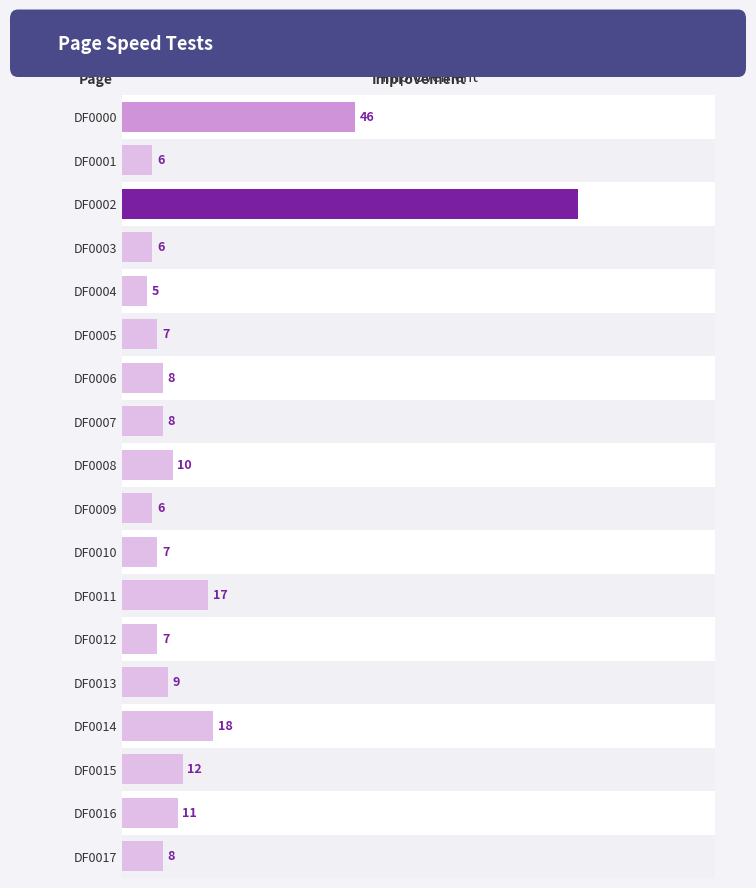

What is the ratio of the value at DF0015 to the value at DF0008?

1.2